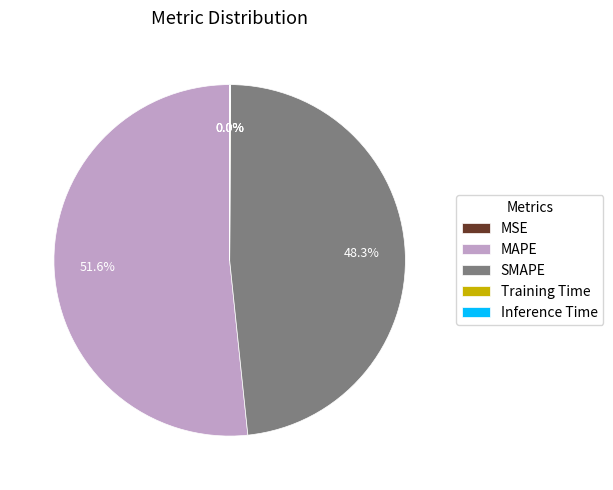

The SMAPE slice represents 48% of the pie. True or false?

True